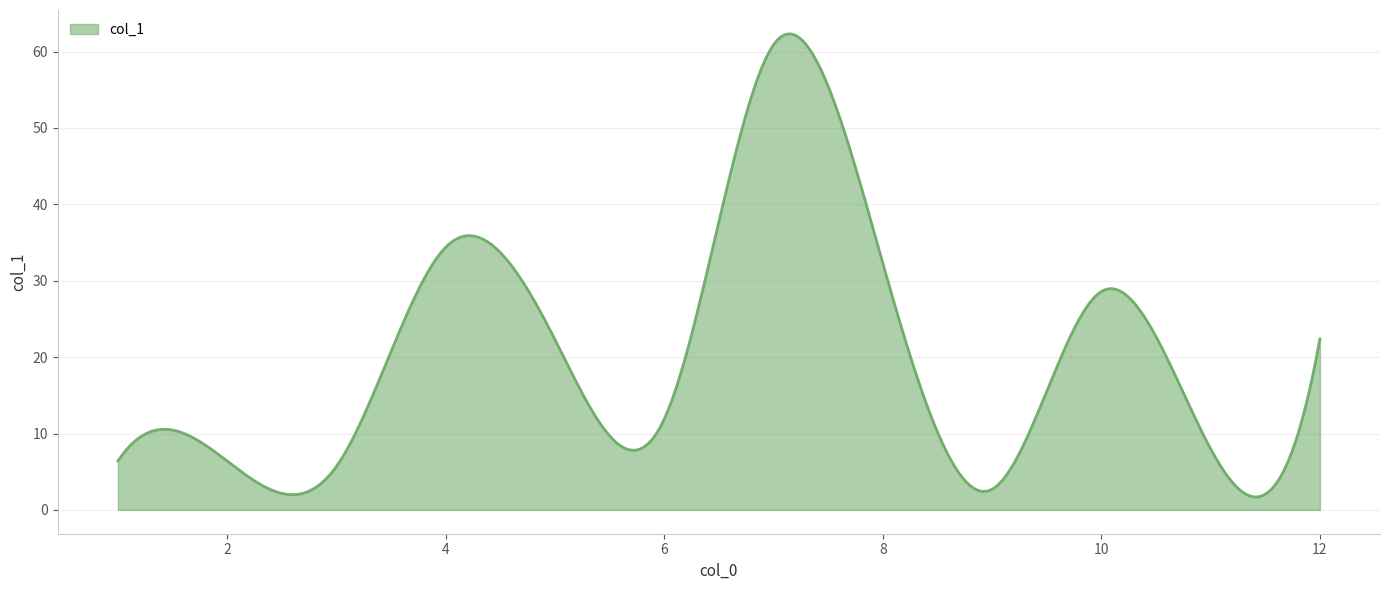

What is the difference between the maximum and minimum values?

60.6